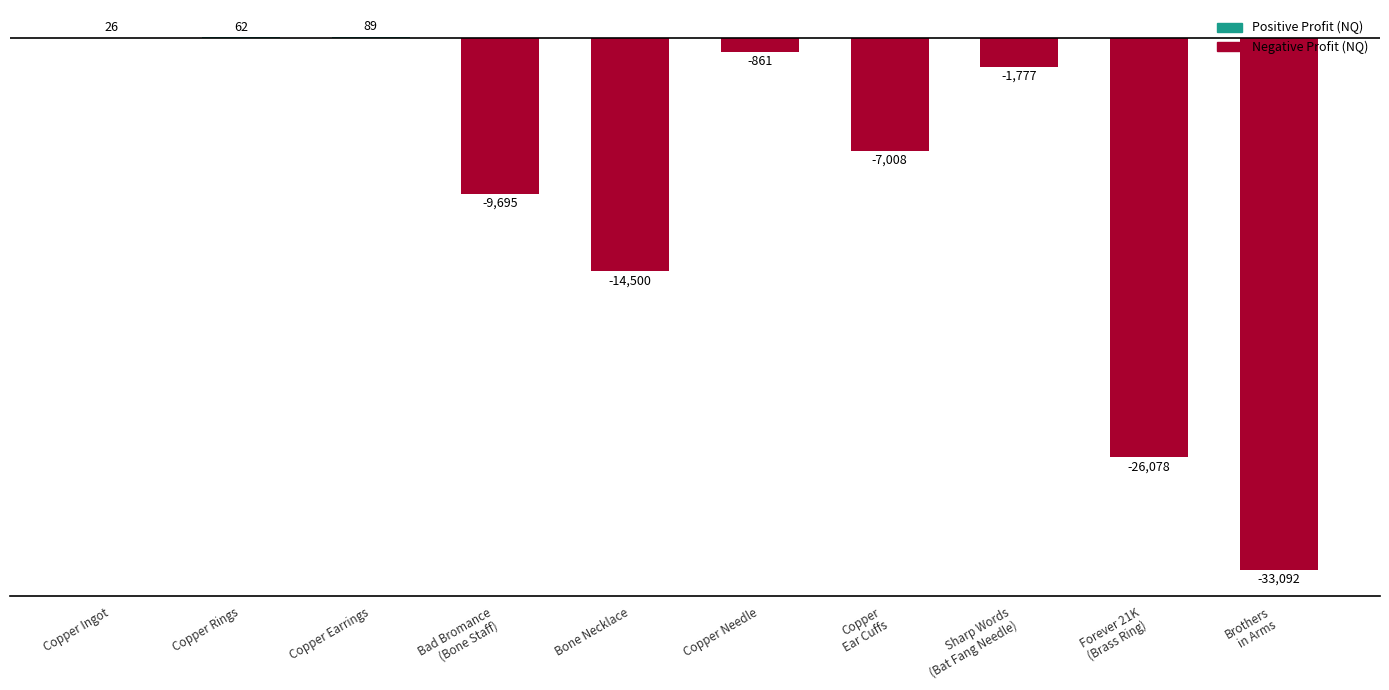

What is the sum of the values at Copper Earrings and Copper Ingot?

115.0